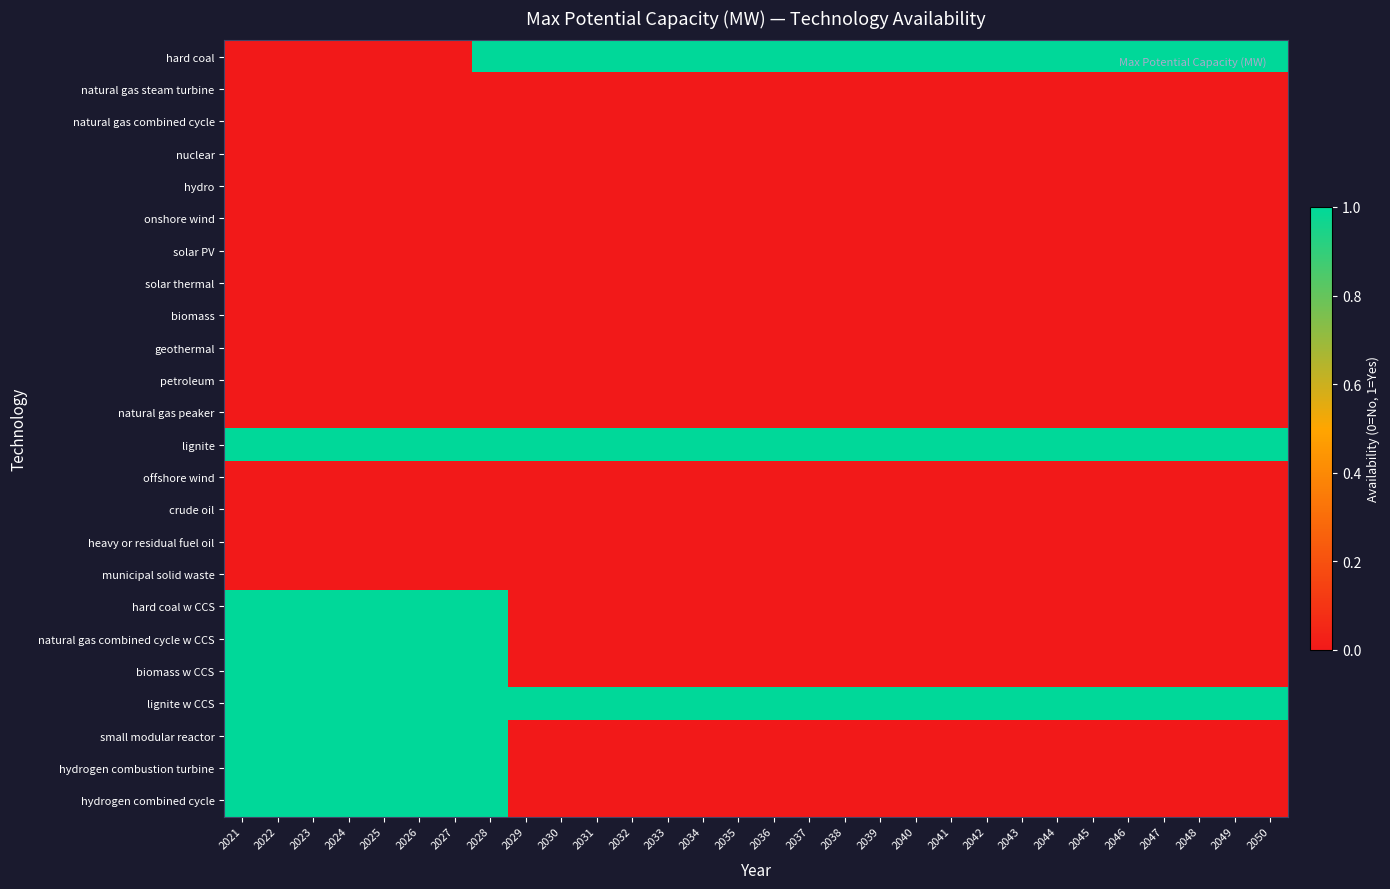

Reading right to left, what are all the values shown in this chart?

hard coal: 2050=1	2049=1	2048=1	2047=1	2046=1	2045=1	2044=1	2043=1	2042=1	2041=1	2040=1	2039=1	2038=1	2037=1	2036=1	2035=1	2034=1	2033=1	2032=1	2031=1	2030=1	2029=1	2028=1	2027=0	2026=0	2025=0	2024=0	2023=0	2022=0	2021=0
natural gas steam turbine: 2050=0	2049=0	2048=0	2047=0	2046=0	2045=0	2044=0	2043=0	2042=0	2041=0	2040=0	2039=0	2038=0	2037=0	2036=0	2035=0	2034=0	2033=0	2032=0	2031=0	2030=0	2029=0	2028=0	2027=0	2026=0	2025=0	2024=0	2023=0	2022=0	2021=0
natural gas combined cycle: 2050=0	2049=0	2048=0	2047=0	2046=0	2045=0	2044=0	2043=0	2042=0	2041=0	2040=0	2039=0	2038=0	2037=0	2036=0	2035=0	2034=0	2033=0	2032=0	2031=0	2030=0	2029=0	2028=0	2027=0	2026=0	2025=0	2024=0	2023=0	2022=0	2021=0
nuclear: 2050=0	2049=0	2048=0	2047=0	2046=0	2045=0	2044=0	2043=0	2042=0	2041=0	2040=0	2039=0	2038=0	2037=0	2036=0	2035=0	2034=0	2033=0	2032=0	2031=0	2030=0	2029=0	2028=0	2027=0	2026=0	2025=0	2024=0	2023=0	2022=0	2021=0
hydro: 2050=0	2049=0	2048=0	2047=0	2046=0	2045=0	2044=0	2043=0	2042=0	2041=0	2040=0	2039=0	2038=0	2037=0	2036=0	2035=0	2034=0	2033=0	2032=0	2031=0	2030=0	2029=0	2028=0	2027=0	2026=0	2025=0	2024=0	2023=0	2022=0	2021=0
onshore wind: 2050=0	2049=0	2048=0	2047=0	2046=0	2045=0	2044=0	2043=0	2042=0	2041=0	2040=0	2039=0	2038=0	2037=0	2036=0	2035=0	2034=0	2033=0	2032=0	2031=0	2030=0	2029=0	2028=0	2027=0	2026=0	2025=0	2024=0	2023=0	2022=0	2021=0
solar PV: 2050=0	2049=0	2048=0	2047=0	2046=0	2045=0	2044=0	2043=0	2042=0	2041=0	2040=0	2039=0	2038=0	2037=0	2036=0	2035=0	2034=0	2033=0	2032=0	2031=0	2030=0	2029=0	2028=0	2027=0	2026=0	2025=0	2024=0	2023=0	2022=0	2021=0
solar thermal: 2050=0	2049=0	2048=0	2047=0	2046=0	2045=0	2044=0	2043=0	2042=0	2041=0	2040=0	2039=0	2038=0	2037=0	2036=0	2035=0	2034=0	2033=0	2032=0	2031=0	2030=0	2029=0	2028=0	2027=0	2026=0	2025=0	2024=0	2023=0	2022=0	2021=0
biomass: 2050=0	2049=0	2048=0	2047=0	2046=0	2045=0	2044=0	2043=0	2042=0	2041=0	2040=0	2039=0	2038=0	2037=0	2036=0	2035=0	2034=0	2033=0	2032=0	2031=0	2030=0	2029=0	2028=0	2027=0	2026=0	2025=0	2024=0	2023=0	2022=0	2021=0
geothermal: 2050=0	2049=0	2048=0	2047=0	2046=0	2045=0	2044=0	2043=0	2042=0	2041=0	2040=0	2039=0	2038=0	2037=0	2036=0	2035=0	2034=0	2033=0	2032=0	2031=0	2030=0	2029=0	2028=0	2027=0	2026=0	2025=0	2024=0	2023=0	2022=0	2021=0
petroleum: 2050=0	2049=0	2048=0	2047=0	2046=0	2045=0	2044=0	2043=0	2042=0	2041=0	2040=0	2039=0	2038=0	2037=0	2036=0	2035=0	2034=0	2033=0	2032=0	2031=0	2030=0	2029=0	2028=0	2027=0	2026=0	2025=0	2024=0	2023=0	2022=0	2021=0
natural gas peaker: 2050=0	2049=0	2048=0	2047=0	2046=0	2045=0	2044=0	2043=0	2042=0	2041=0	2040=0	2039=0	2038=0	2037=0	2036=0	2035=0	2034=0	2033=0	2032=0	2031=0	2030=0	2029=0	2028=0	2027=0	2026=0	2025=0	2024=0	2023=0	2022=0	2021=0
lignite: 2050=1	2049=1	2048=1	2047=1	2046=1	2045=1	2044=1	2043=1	2042=1	2041=1	2040=1	2039=1	2038=1	2037=1	2036=1	2035=1	2034=1	2033=1	2032=1	2031=1	2030=1	2029=1	2028=1	2027=1	2026=1	2025=1	2024=1	2023=1	2022=1	2021=1
offshore wind: 2050=0	2049=0	2048=0	2047=0	2046=0	2045=0	2044=0	2043=0	2042=0	2041=0	2040=0	2039=0	2038=0	2037=0	2036=0	2035=0	2034=0	2033=0	2032=0	2031=0	2030=0	2029=0	2028=0	2027=0	2026=0	2025=0	2024=0	2023=0	2022=0	2021=0
crude oil: 2050=0	2049=0	2048=0	2047=0	2046=0	2045=0	2044=0	2043=0	2042=0	2041=0	2040=0	2039=0	2038=0	2037=0	2036=0	2035=0	2034=0	2033=0	2032=0	2031=0	2030=0	2029=0	2028=0	2027=0	2026=0	2025=0	2024=0	2023=0	2022=0	2021=0
heavy or residual fuel oil: 2050=0	2049=0	2048=0	2047=0	2046=0	2045=0	2044=0	2043=0	2042=0	2041=0	2040=0	2039=0	2038=0	2037=0	2036=0	2035=0	2034=0	2033=0	2032=0	2031=0	2030=0	2029=0	2028=0	2027=0	2026=0	2025=0	2024=0	2023=0	2022=0	2021=0
municipal solid waste: 2050=0	2049=0	2048=0	2047=0	2046=0	2045=0	2044=0	2043=0	2042=0	2041=0	2040=0	2039=0	2038=0	2037=0	2036=0	2035=0	2034=0	2033=0	2032=0	2031=0	2030=0	2029=0	2028=0	2027=0	2026=0	2025=0	2024=0	2023=0	2022=0	2021=0
hard coal w CCS: 2050=0	2049=0	2048=0	2047=0	2046=0	2045=0	2044=0	2043=0	2042=0	2041=0	2040=0	2039=0	2038=0	2037=0	2036=0	2035=0	2034=0	2033=0	2032=0	2031=0	2030=0	2029=0	2028=1	2027=1	2026=1	2025=1	2024=1	2023=1	2022=1	2021=1
natural gas combined cycle w CCS: 2050=0	2049=0	2048=0	2047=0	2046=0	2045=0	2044=0	2043=0	2042=0	2041=0	2040=0	2039=0	2038=0	2037=0	2036=0	2035=0	2034=0	2033=0	2032=0	2031=0	2030=0	2029=0	2028=1	2027=1	2026=1	2025=1	2024=1	2023=1	2022=1	2021=1
biomass w CCS: 2050=0	2049=0	2048=0	2047=0	2046=0	2045=0	2044=0	2043=0	2042=0	2041=0	2040=0	2039=0	2038=0	2037=0	2036=0	2035=0	2034=0	2033=0	2032=0	2031=0	2030=0	2029=0	2028=1	2027=1	2026=1	2025=1	2024=1	2023=1	2022=1	2021=1
lignite w CCS: 2050=1	2049=1	2048=1	2047=1	2046=1	2045=1	2044=1	2043=1	2042=1	2041=1	2040=1	2039=1	2038=1	2037=1	2036=1	2035=1	2034=1	2033=1	2032=1	2031=1	2030=1	2029=1	2028=1	2027=1	2026=1	2025=1	2024=1	2023=1	2022=1	2021=1
small modular reactor: 2050=0	2049=0	2048=0	2047=0	2046=0	2045=0	2044=0	2043=0	2042=0	2041=0	2040=0	2039=0	2038=0	2037=0	2036=0	2035=0	2034=0	2033=0	2032=0	2031=0	2030=0	2029=0	2028=1	2027=1	2026=1	2025=1	2024=1	2023=1	2022=1	2021=1
hydrogen combustion turbine: 2050=0	2049=0	2048=0	2047=0	2046=0	2045=0	2044=0	2043=0	2042=0	2041=0	2040=0	2039=0	2038=0	2037=0	2036=0	2035=0	2034=0	2033=0	2032=0	2031=0	2030=0	2029=0	2028=1	2027=1	2026=1	2025=1	2024=1	2023=1	2022=1	2021=1
hydrogen combined cycle: 2050=0	2049=0	2048=0	2047=0	2046=0	2045=0	2044=0	2043=0	2042=0	2041=0	2040=0	2039=0	2038=0	2037=0	2036=0	2035=0	2034=0	2033=0	2032=0	2031=0	2030=0	2029=0	2028=1	2027=1	2026=1	2025=1	2024=1	2023=1	2022=1	2021=1